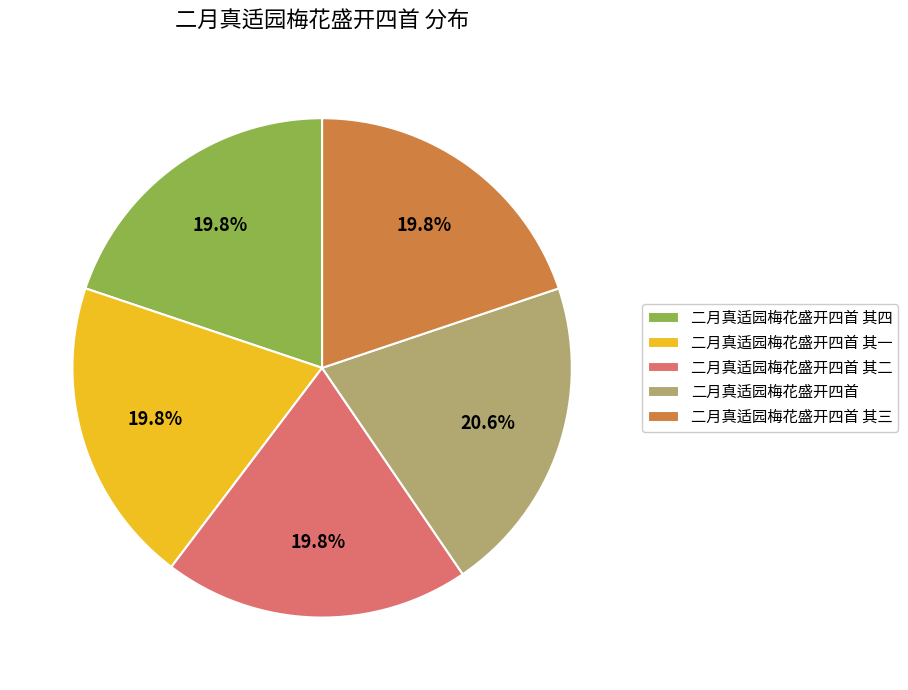

Which category has the biggest portion of the pie?

二月真适园梅花盛开四首